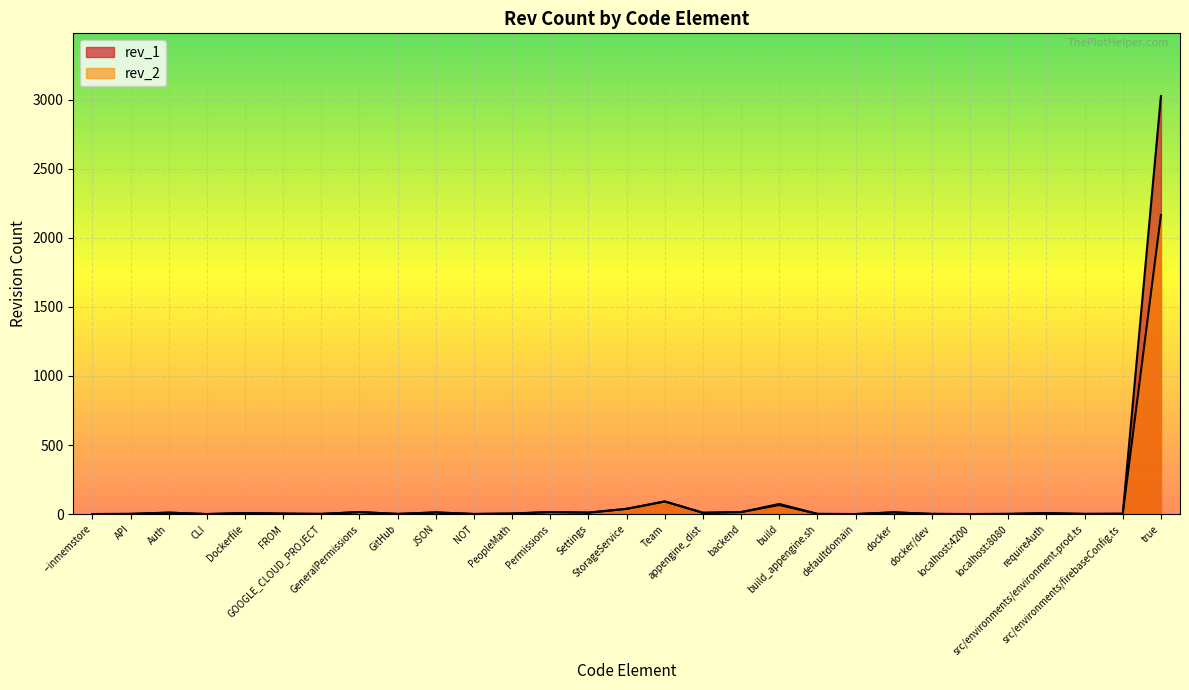

How many lines are shown in the chart?

2